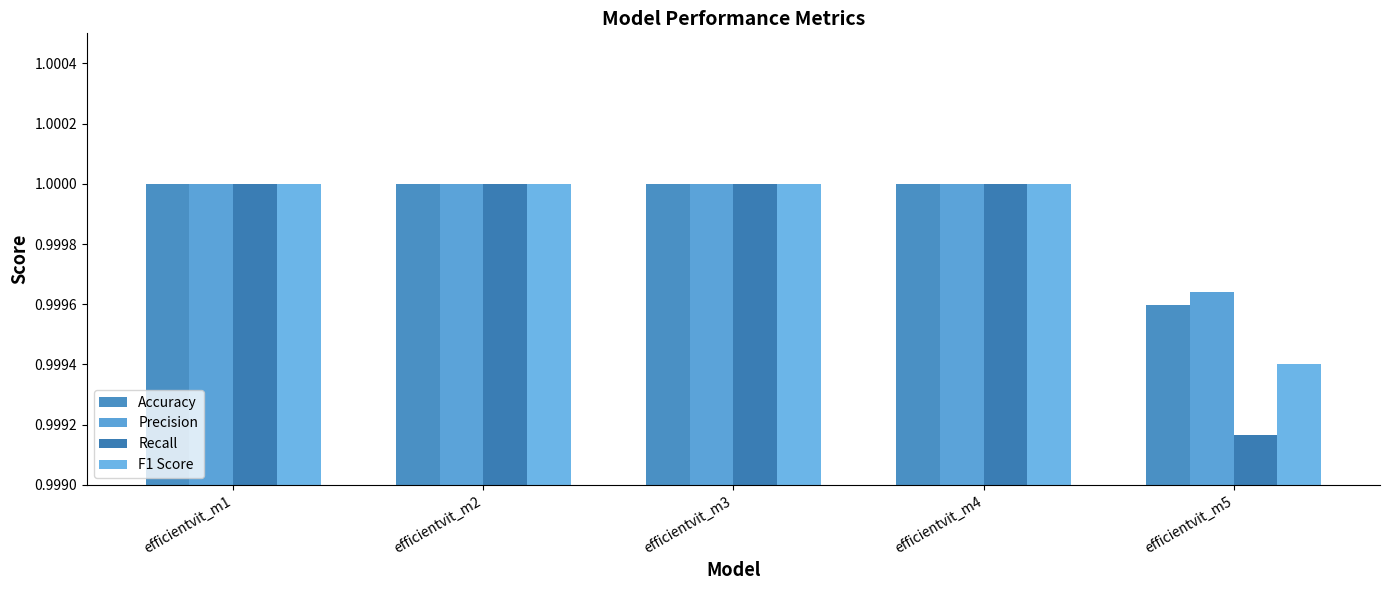

What is the total value across all series at efficientvit_m3?

4.0